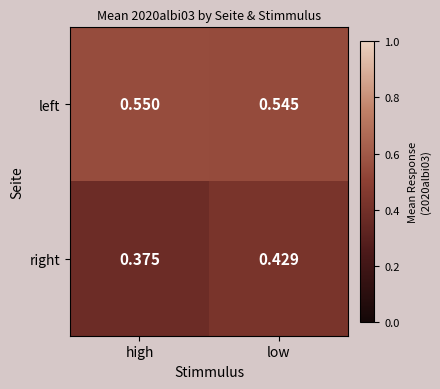

Which label corresponds to the largest value in the chart?

high